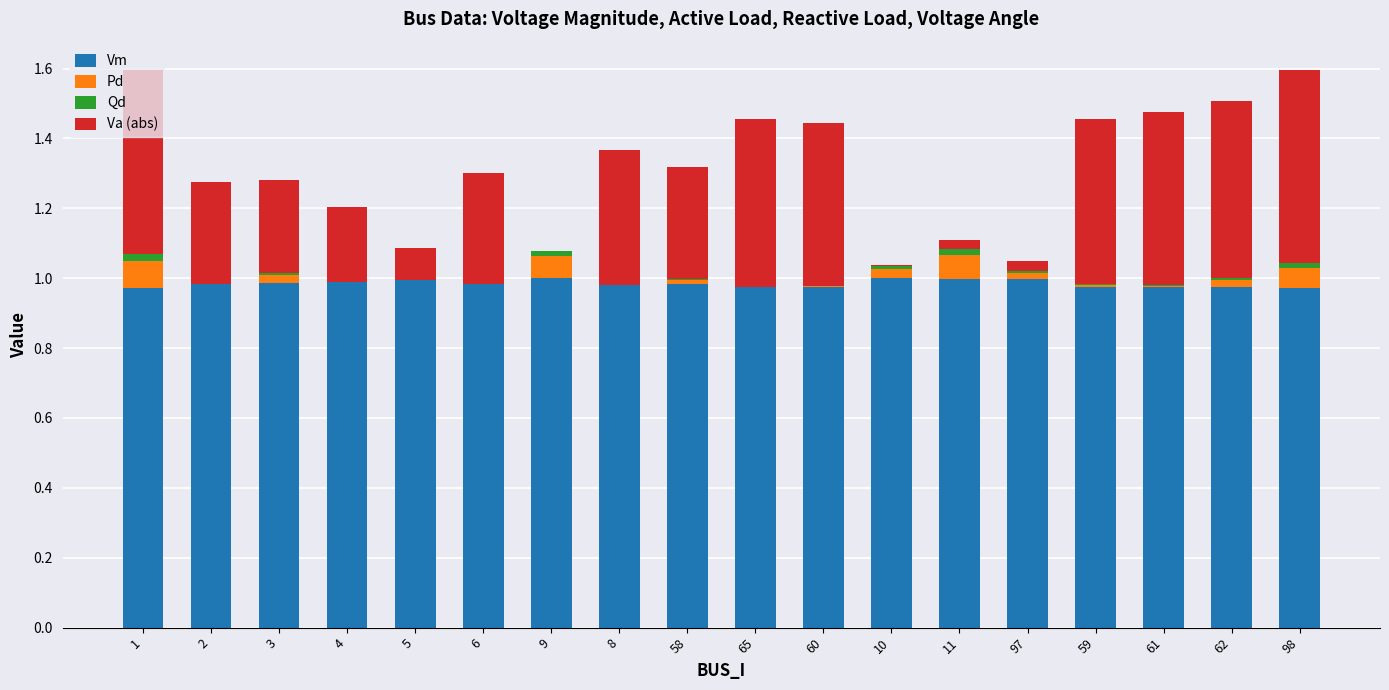

True or false: Vm has a value of 0.6 at 65.

False